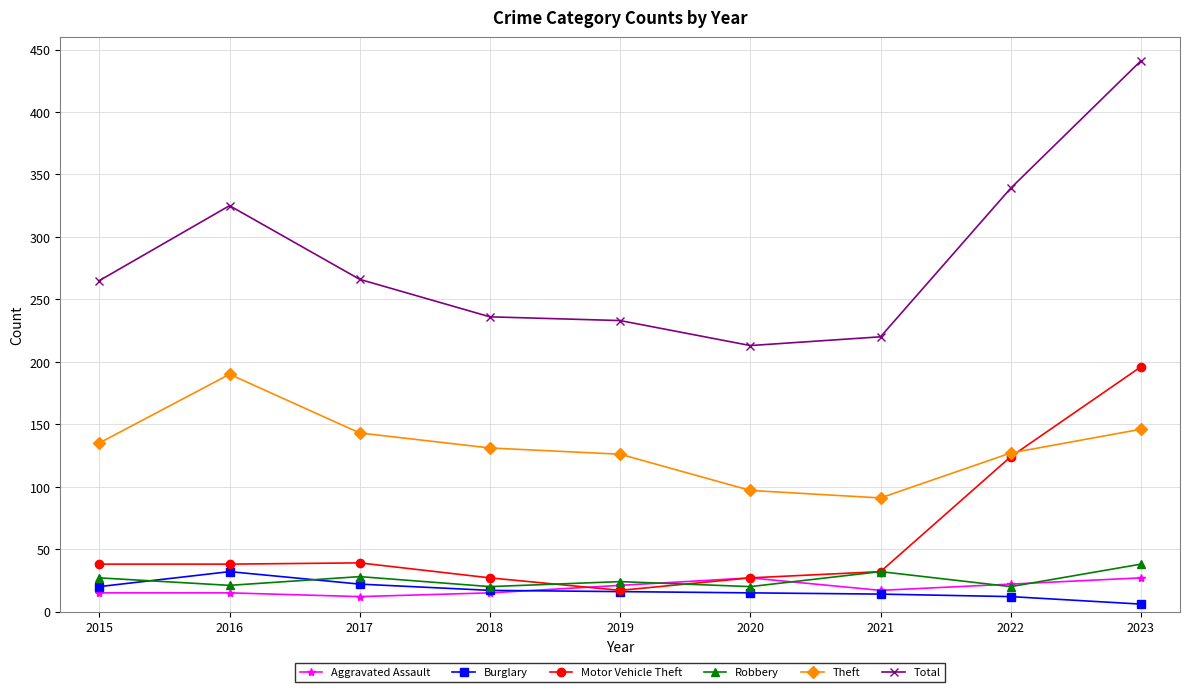

What is the maximum value shown in the chart?

441